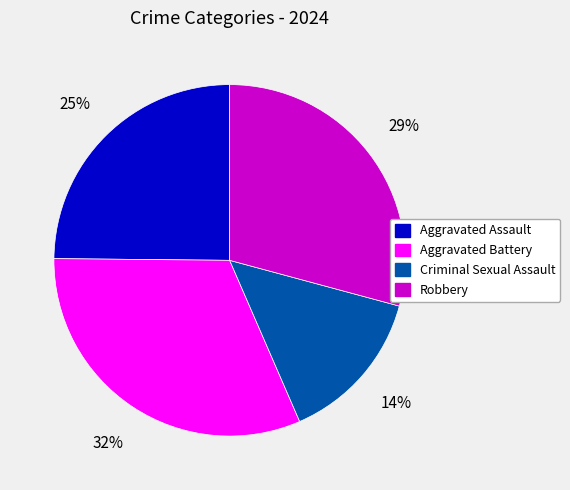

Which has a higher value, Aggravated Battery or Robbery?

Aggravated Battery